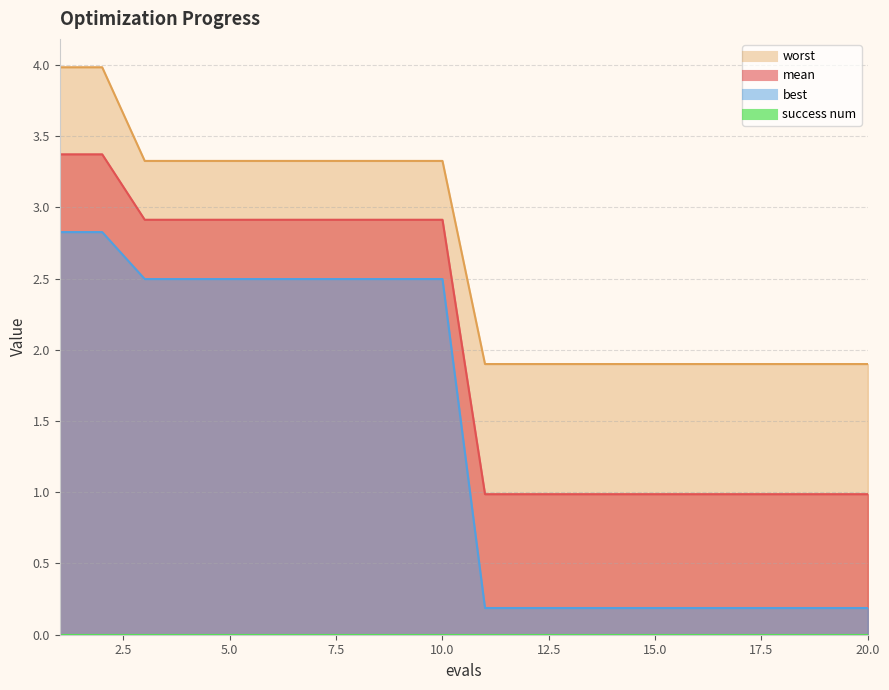

The value of worst at 13 is 1.9. True or false?

True